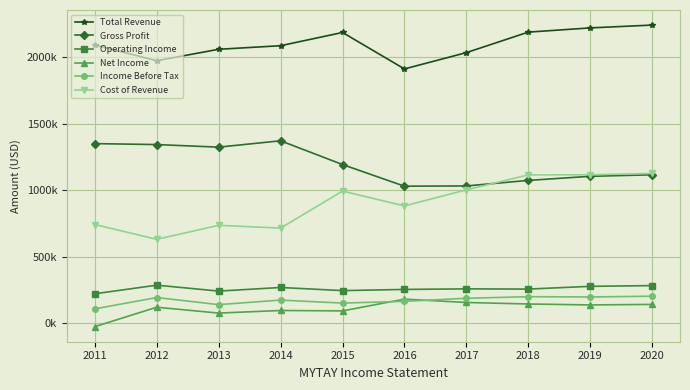

The value of Cost of Revenue at 2015 is 993000. True or false?

True